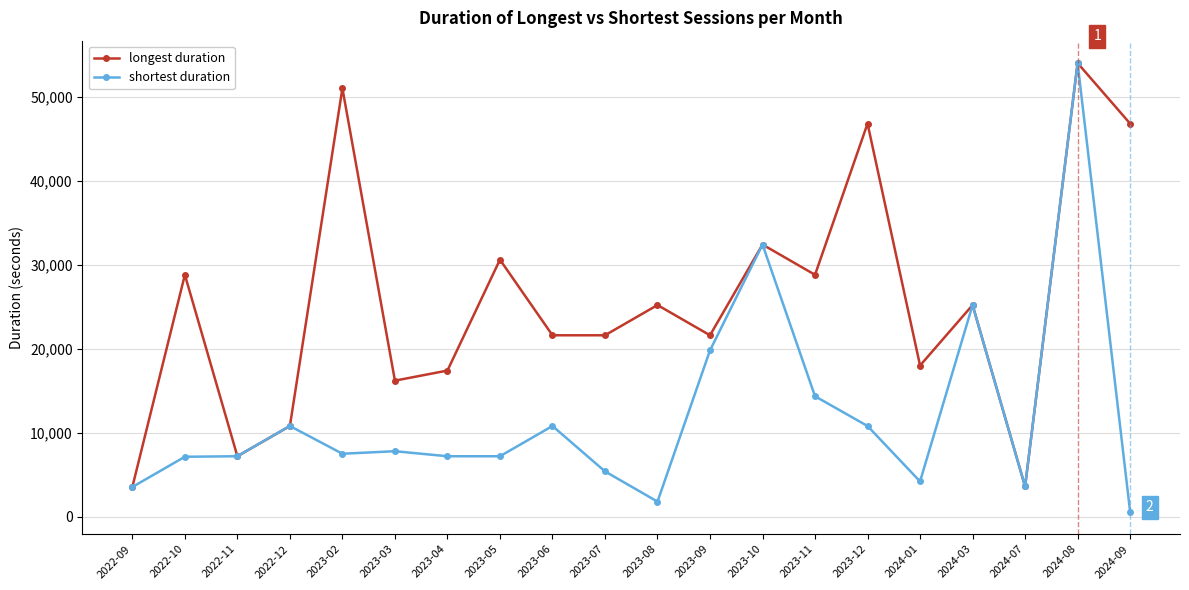

What is the lowest value of the shortest duration series?

600